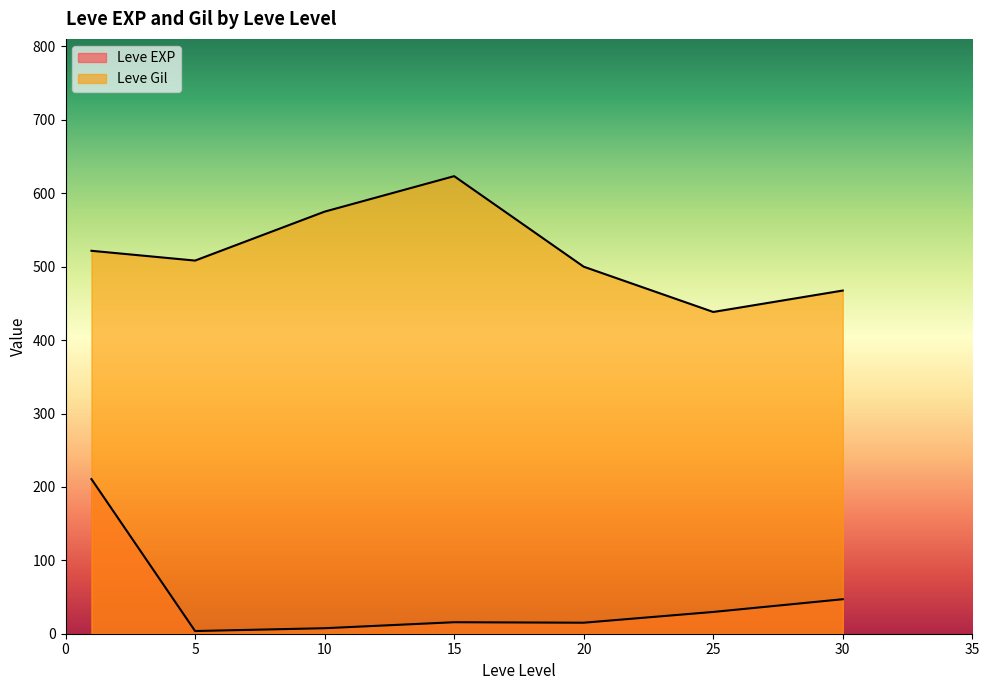

How many lines are shown in the chart?

2